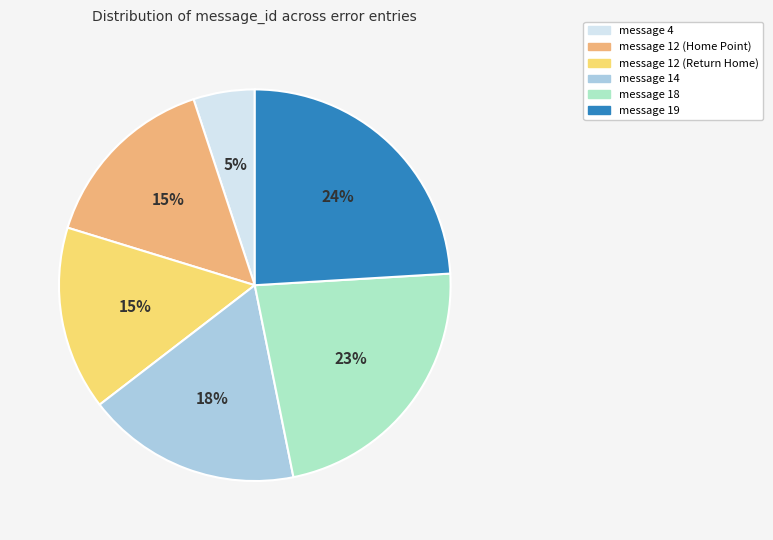

Is it true that message 19 is 24% of the pie?

True